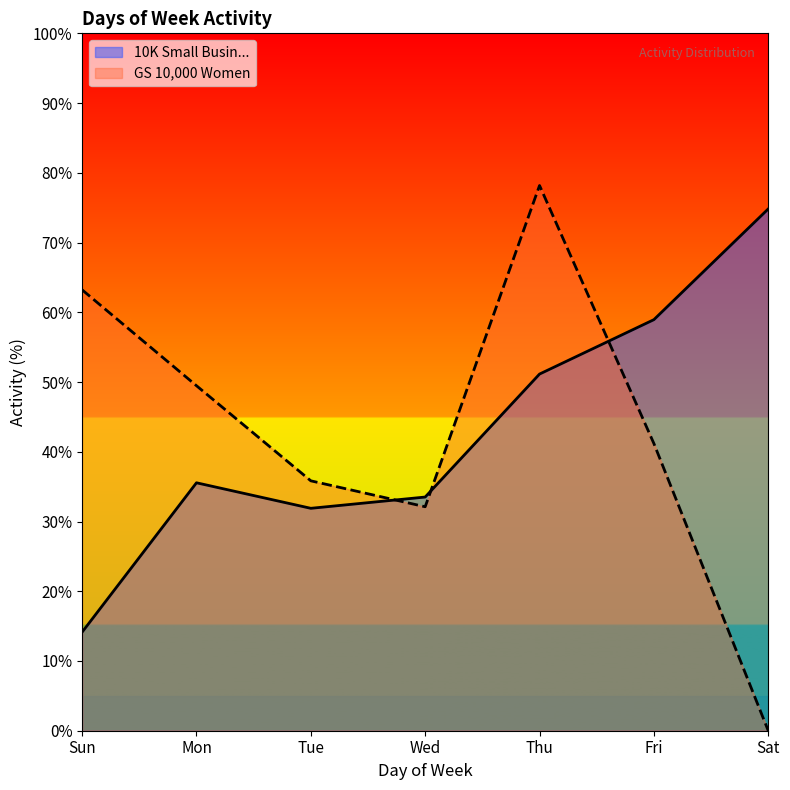

At which category does the chart reach its peak across all series?

Thu